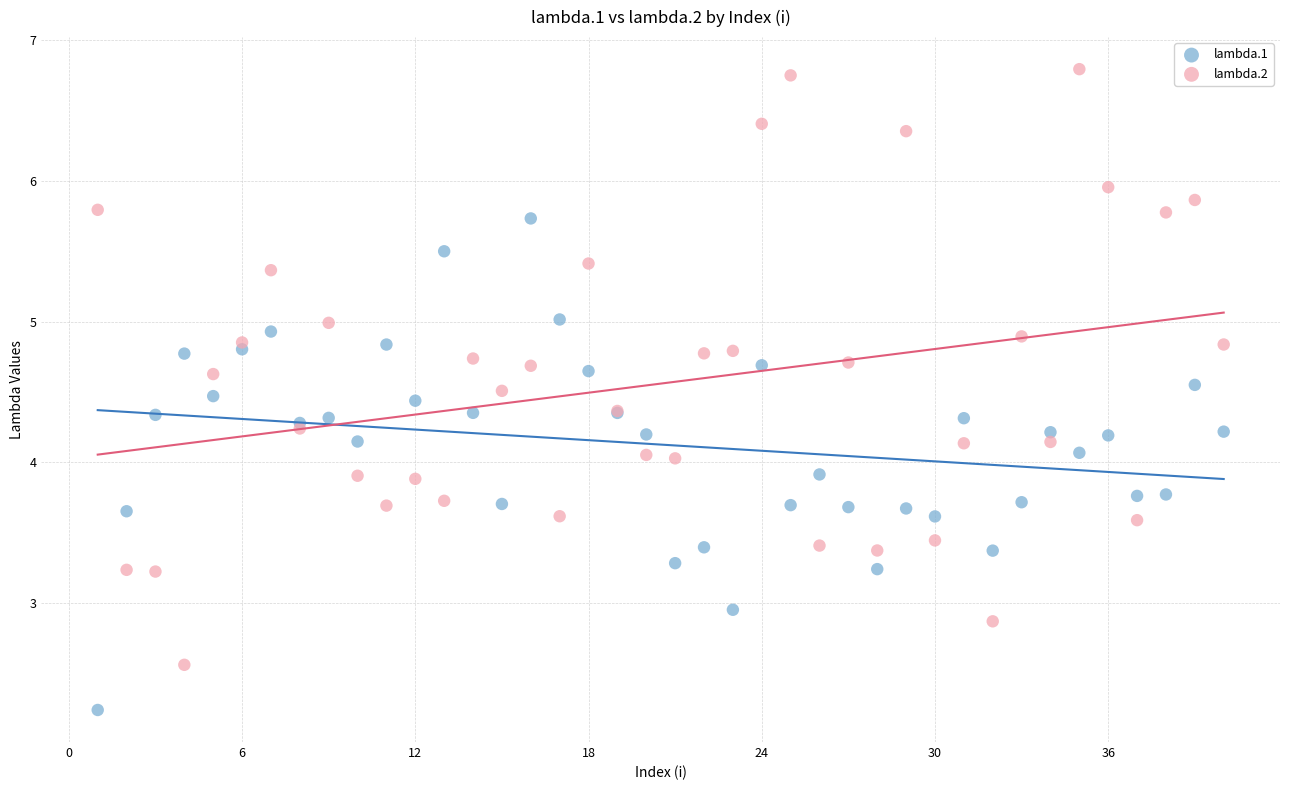

What is the X range (max minus min) for the scatter plot?

39.0